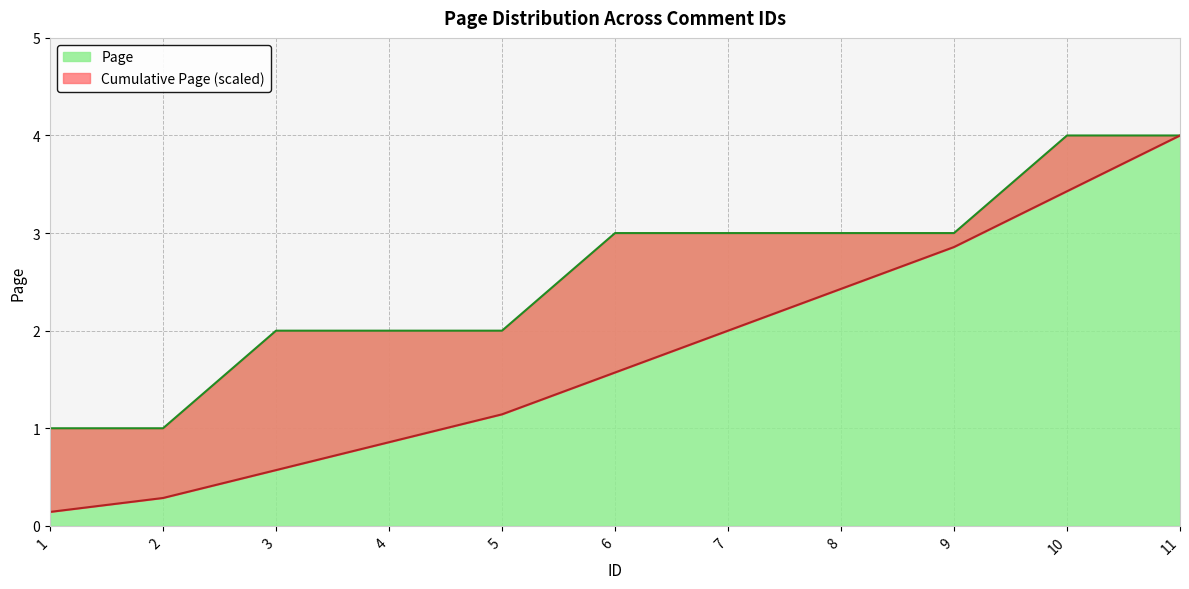

What are all the series names shown in the legend?

Page, Cumulative Page